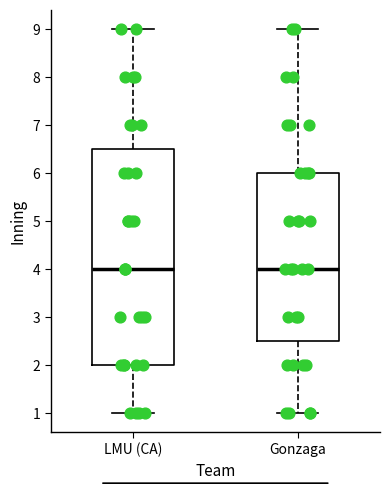

Where is the lower edge of the box for Gonzaga on the y-axis? The values are not printed on the chart, so give them approximately, as read against the axis.

2.5